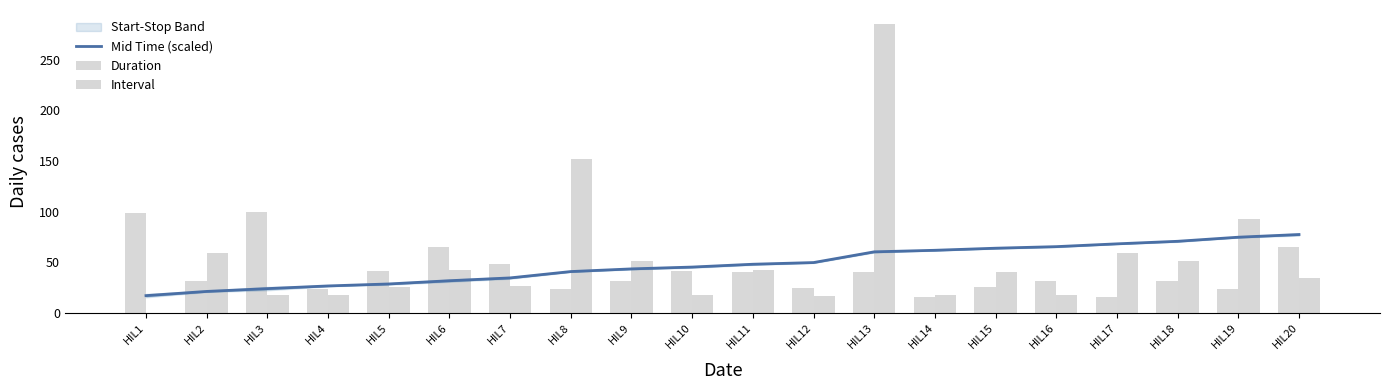

What is the spread (max minus min) of values at HIL18?

38.9